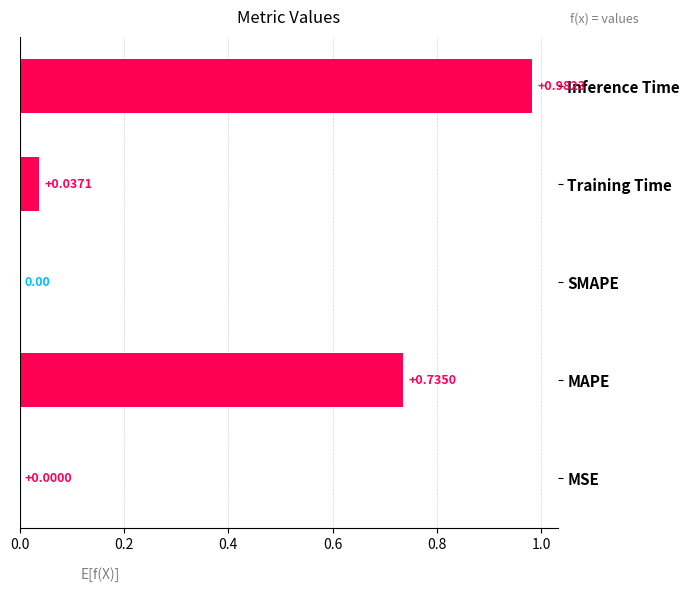

Which category has the highest value across all series?

Inference Time